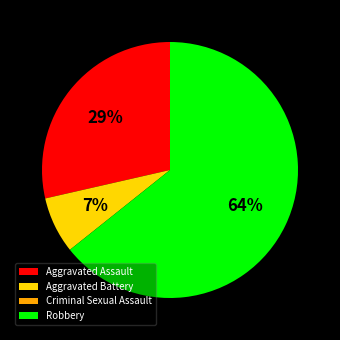

Do Robbery and Aggravated Battery together represent more than half of the pie?

Yes